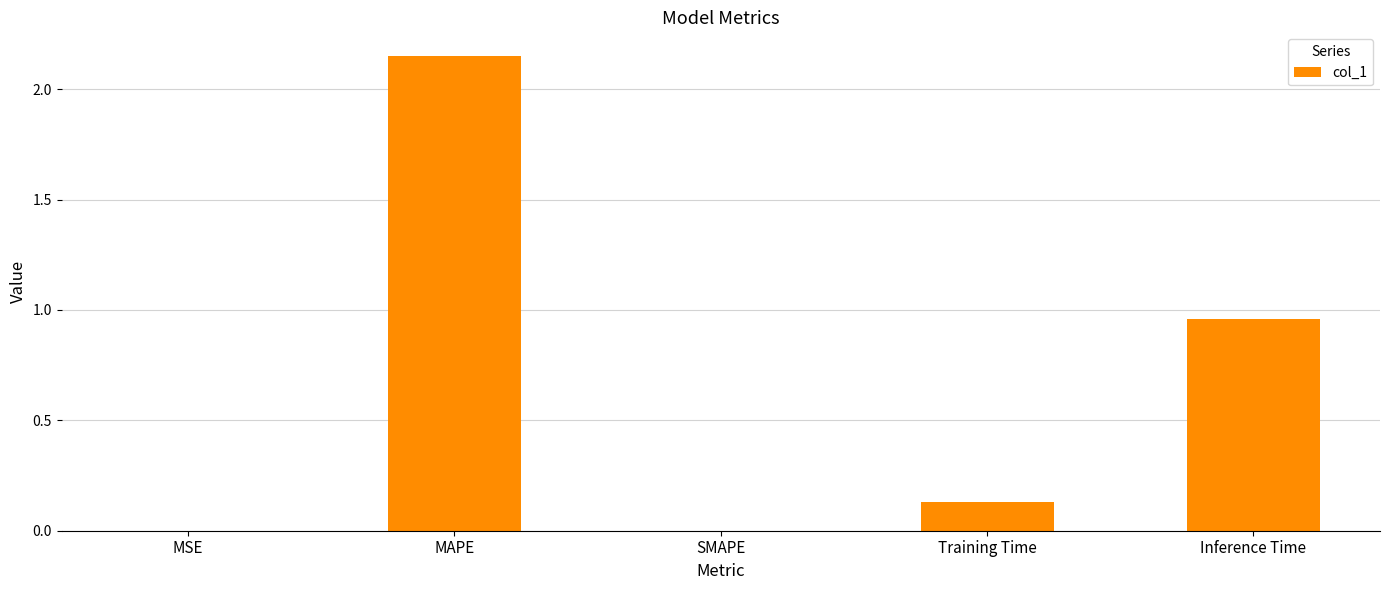

Which label corresponds to the largest value in the chart?

MAPE